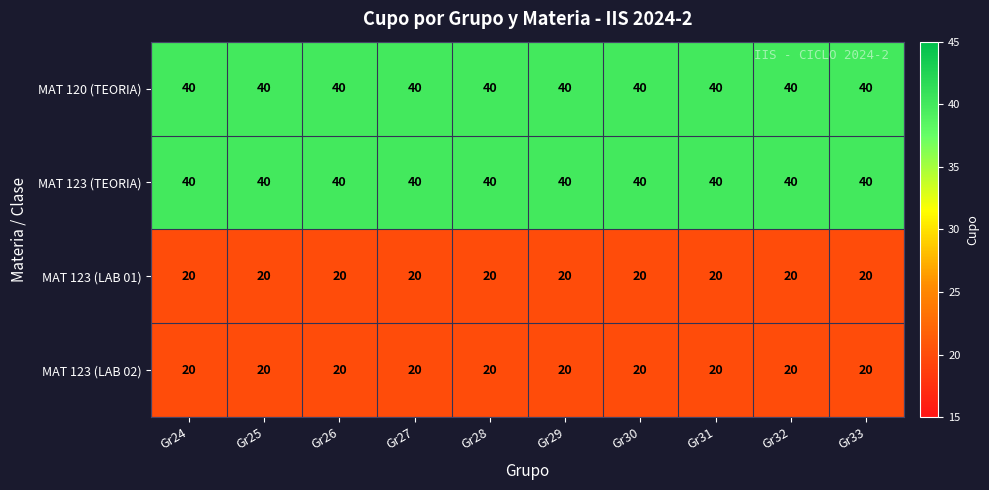

How many series are shown in this chart?

4